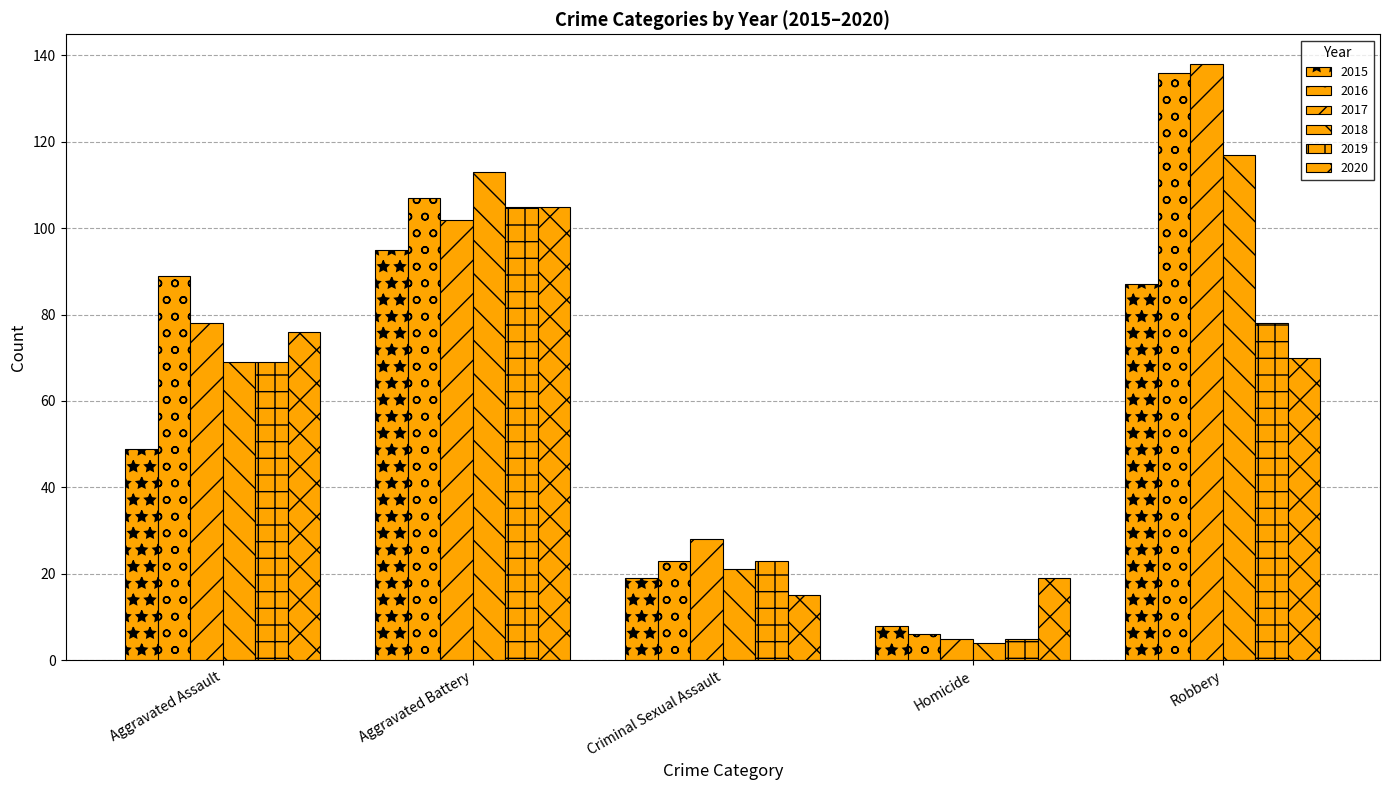

Rank the series at Aggravated Assault from highest to lowest value.

2016, 2017, 2020, 2018, 2019, 2015